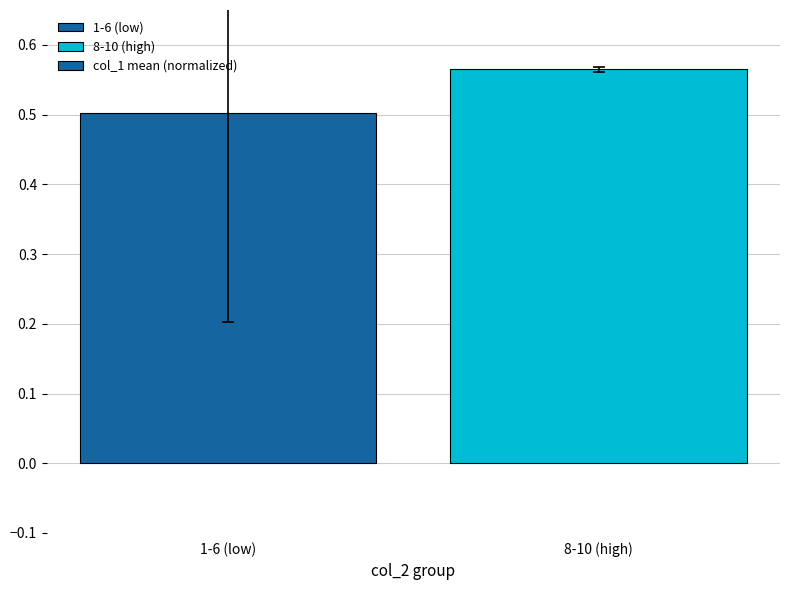

What is the difference between the maximum and minimum values?

0.1